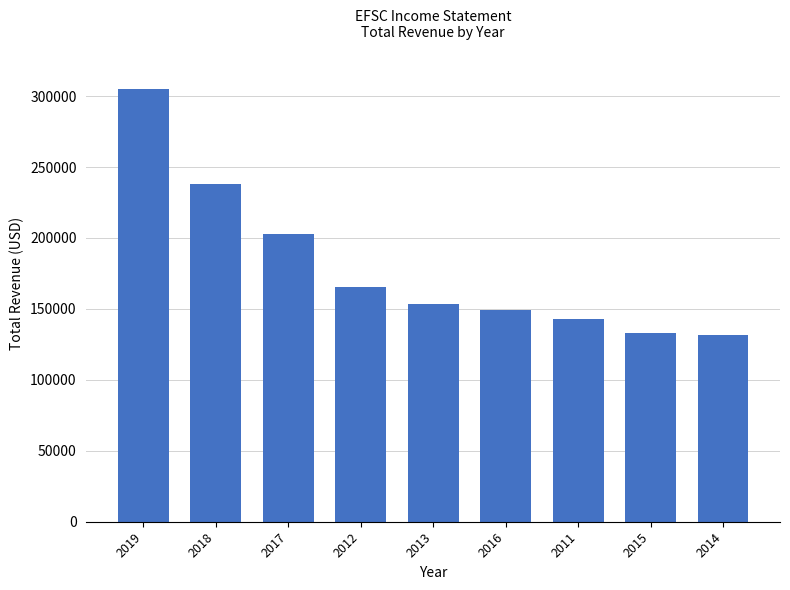

The value at 2017 is 302797. True or false?

False